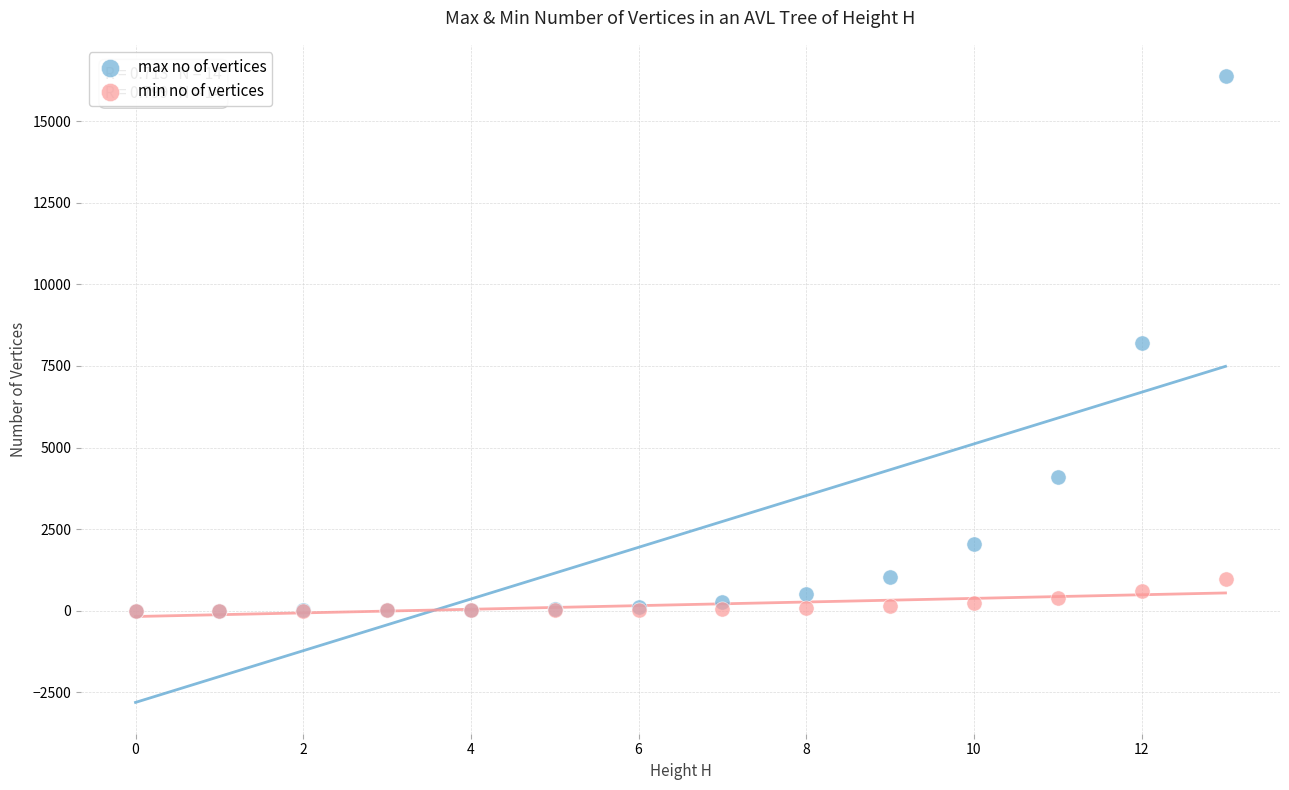

What are all the series names shown in the legend?

max no of vertices, min no of vertices